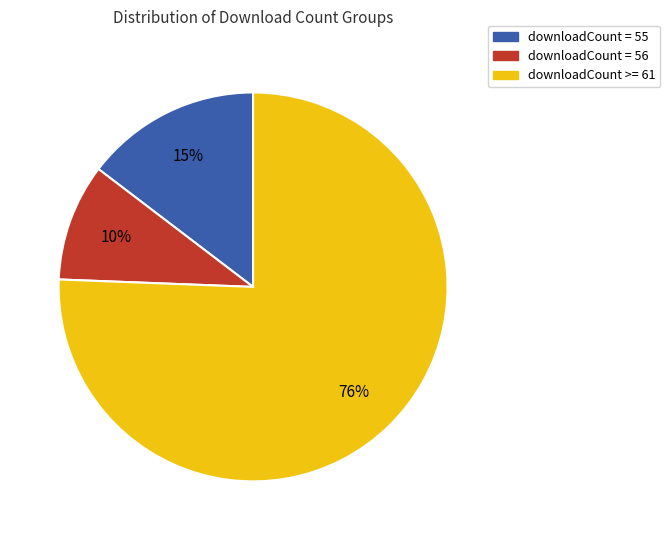

To the nearest percent, what is the average slice percentage?

33%